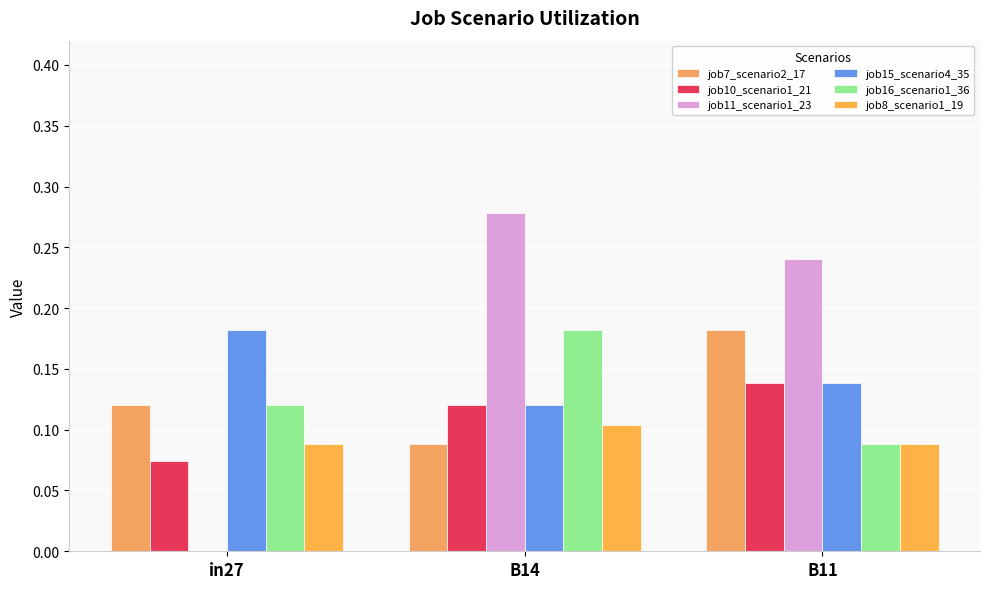

The job15_scenario4_35 series shows 0.1 at B11. True or false?

True